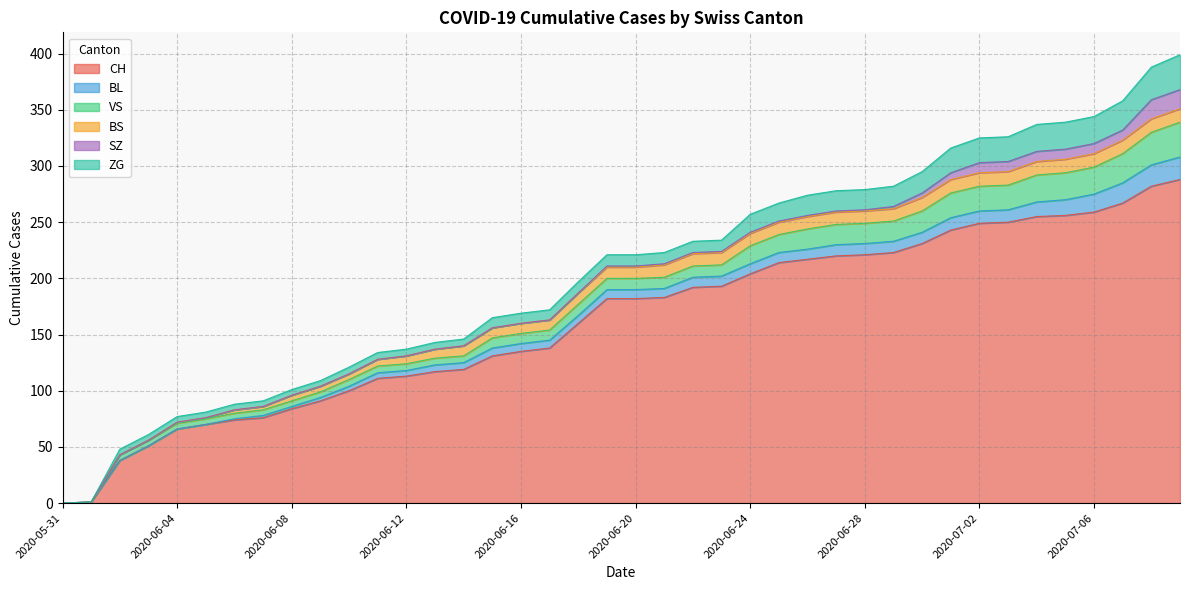

Which series has the largest total across all categories?

CH